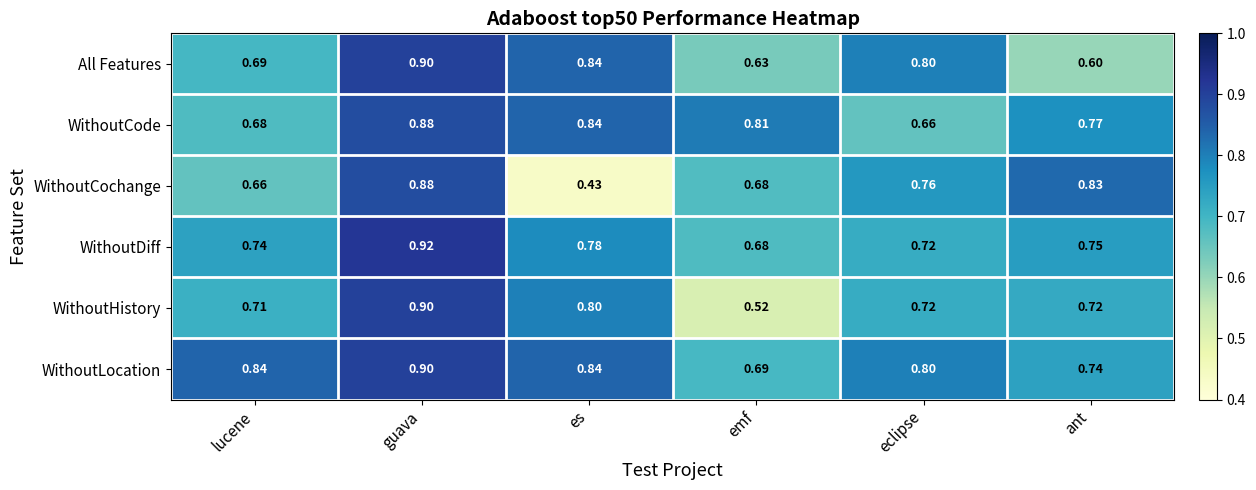

Which series has the widest spread of values?

WithoutCochange